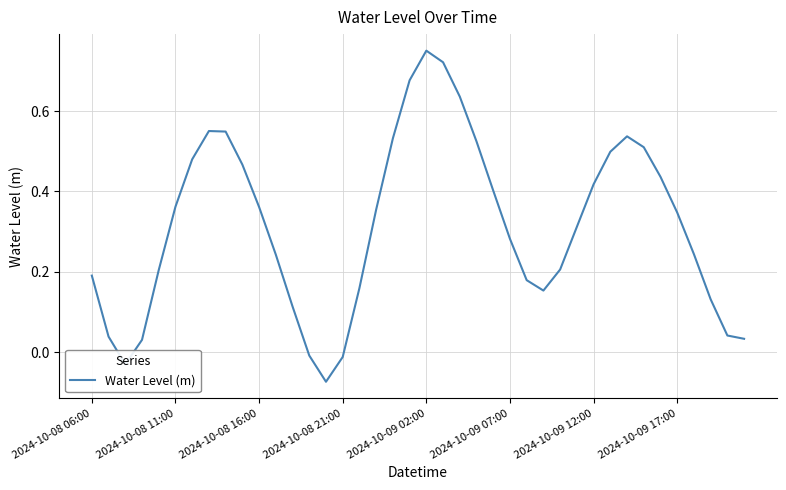

At which category does the chart reach its peak across all series?

2024-10-09 02:00